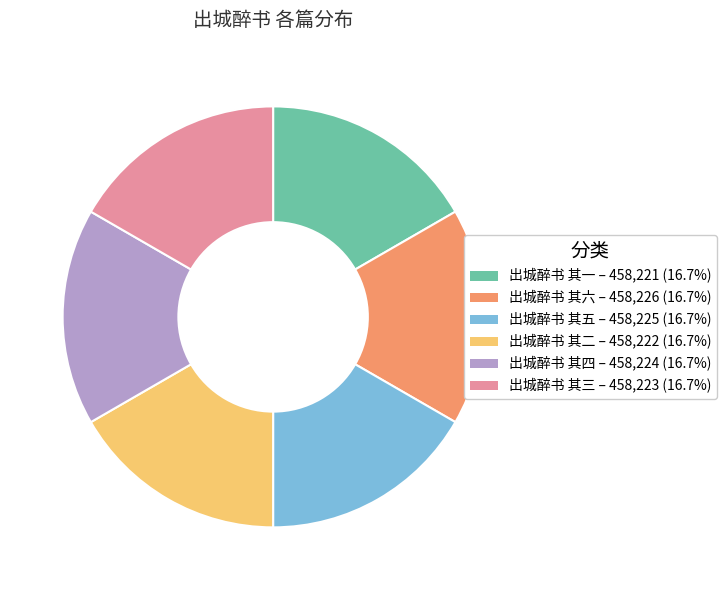

Approximately how many times larger is the value at 出城醉书 其六 compared to 出城醉书 其五?

1.0